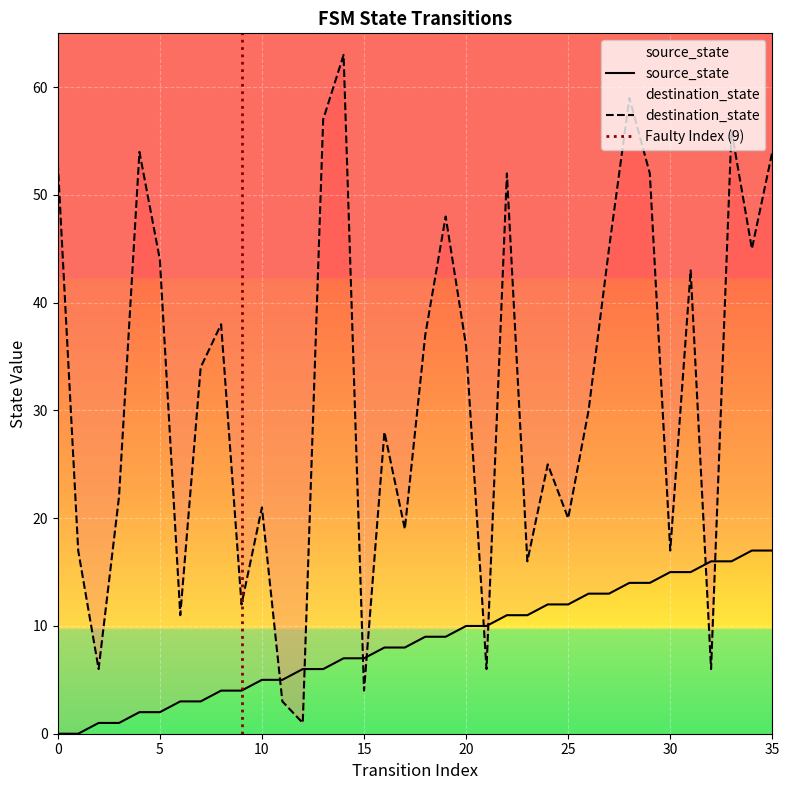

Between which two adjacent categories do destination_state and source_state first intersect?

10 and 11